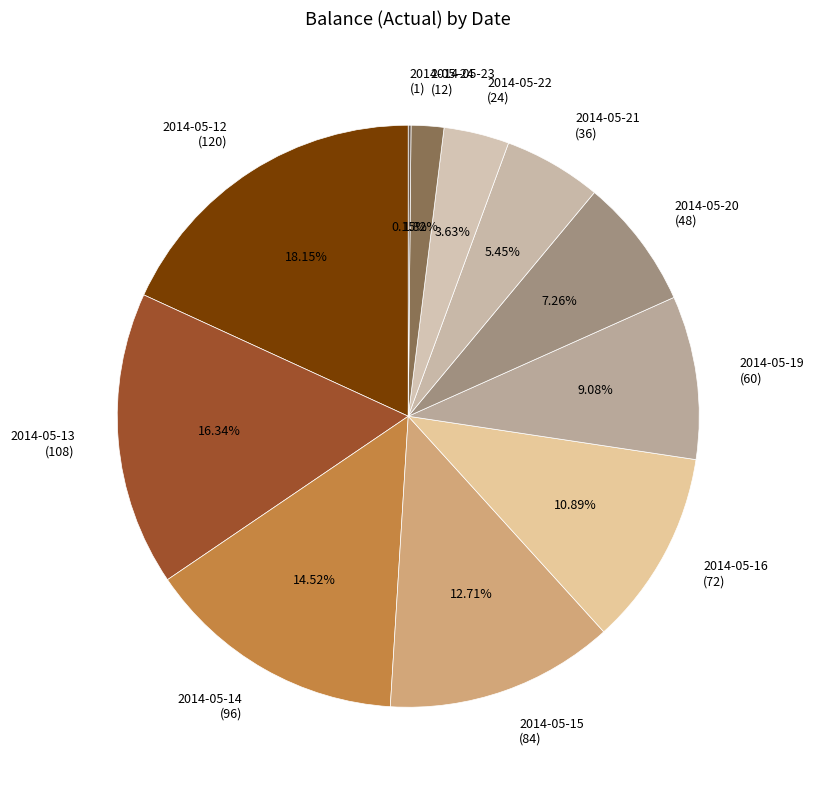

Which has a higher value, 2014-05-16 (72) or 2014-05-23 (12)?

2014-05-16 (72)